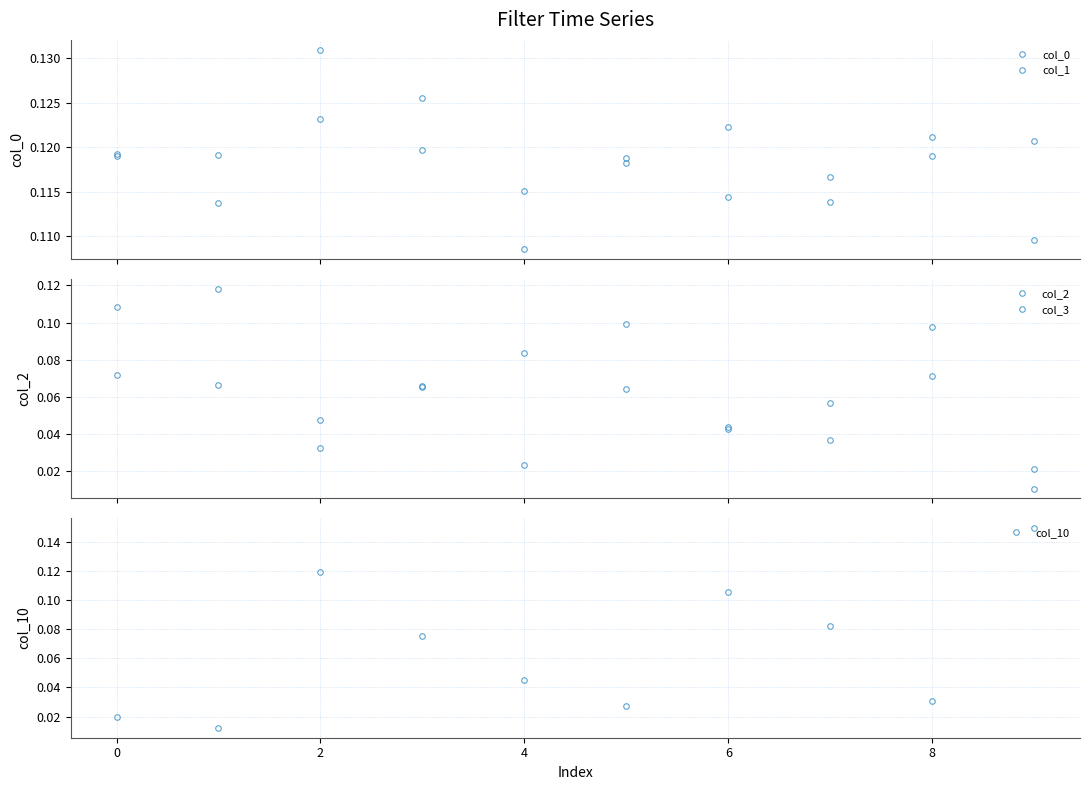

True or false: col_0 and col_1 cross at least once.

True